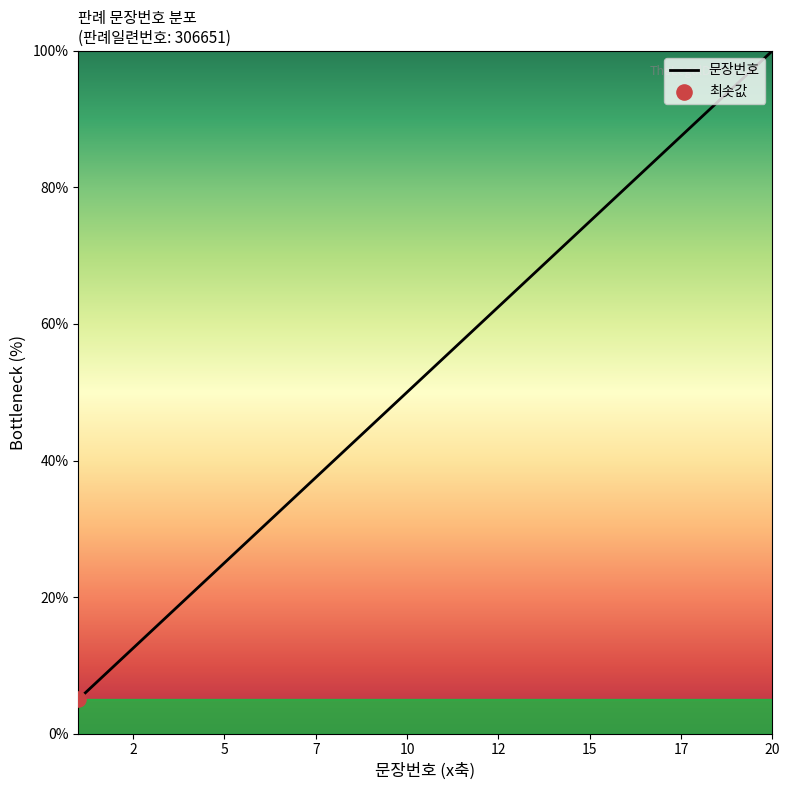

What is the minimum value shown in the chart?

5.0